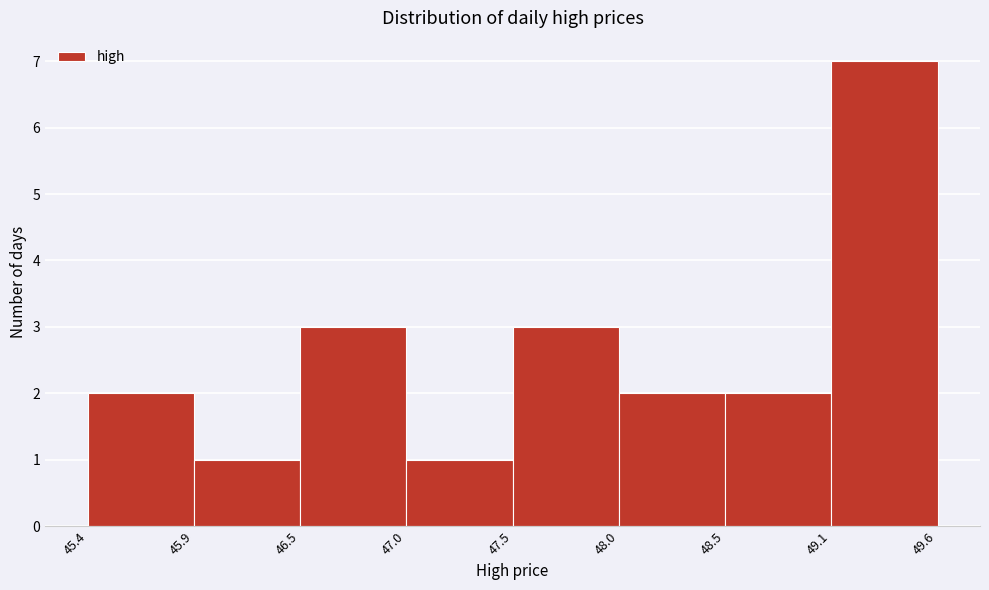

Reading left to right, transcribe this chart: for each bar, give the range it covers on the x-axis and its height. The values are not printed on the chart, so give them approximately, as read against the axis.

45.4 to 45.9: 2
45.9 to 46.5: 1
46.5 to 47.0: 3
47.0 to 47.5: 1
47.5 to 48.0: 3
48.0 to 48.5: 2
48.5 to 49.1: 2
49.1 to 49.6: 7